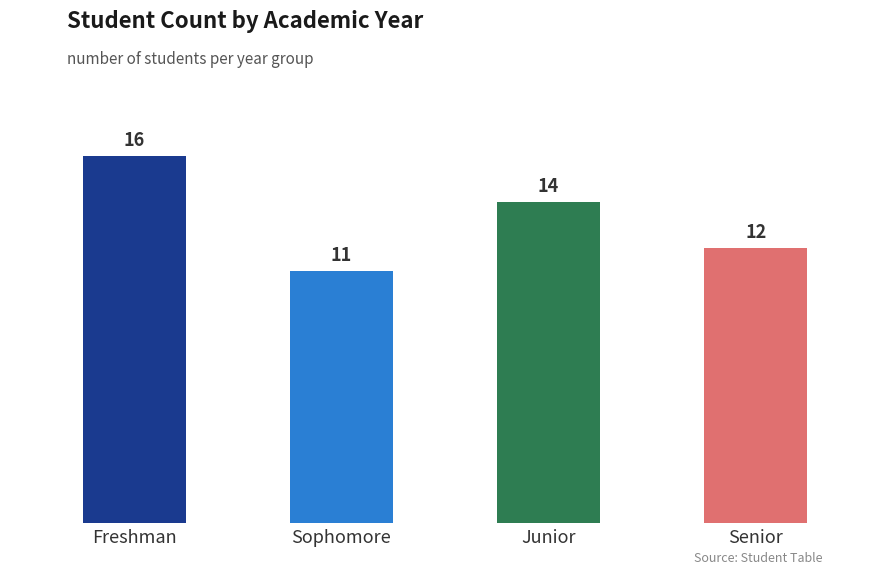

What is the approximate value at Sophomore?

11